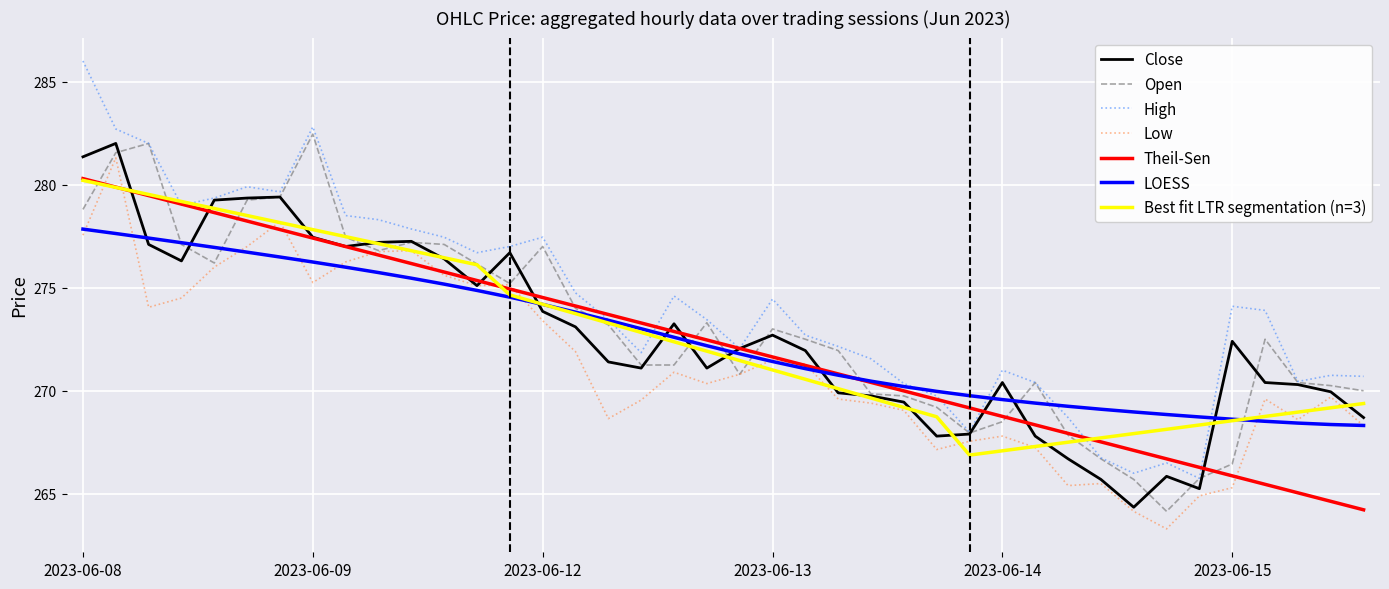

What is the maximum value shown in the chart?

286.0